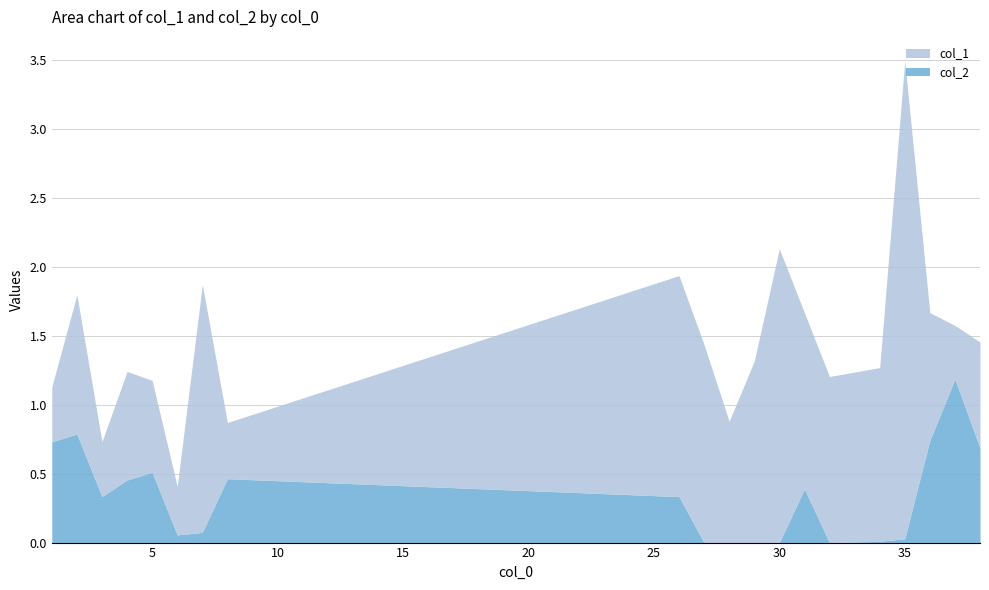

What is the maximum value shown in the chart?

3.5